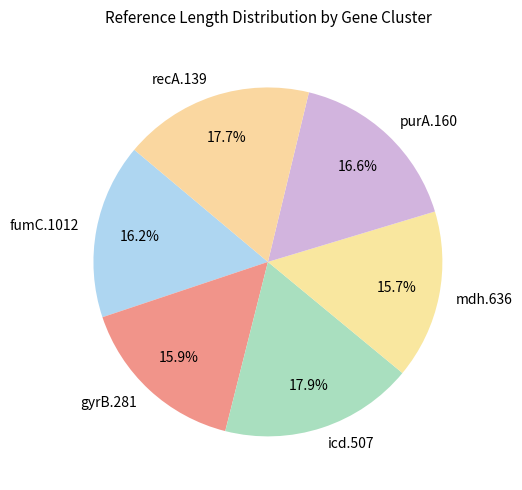

How much of the chart is everything except purA.160?

83.4%